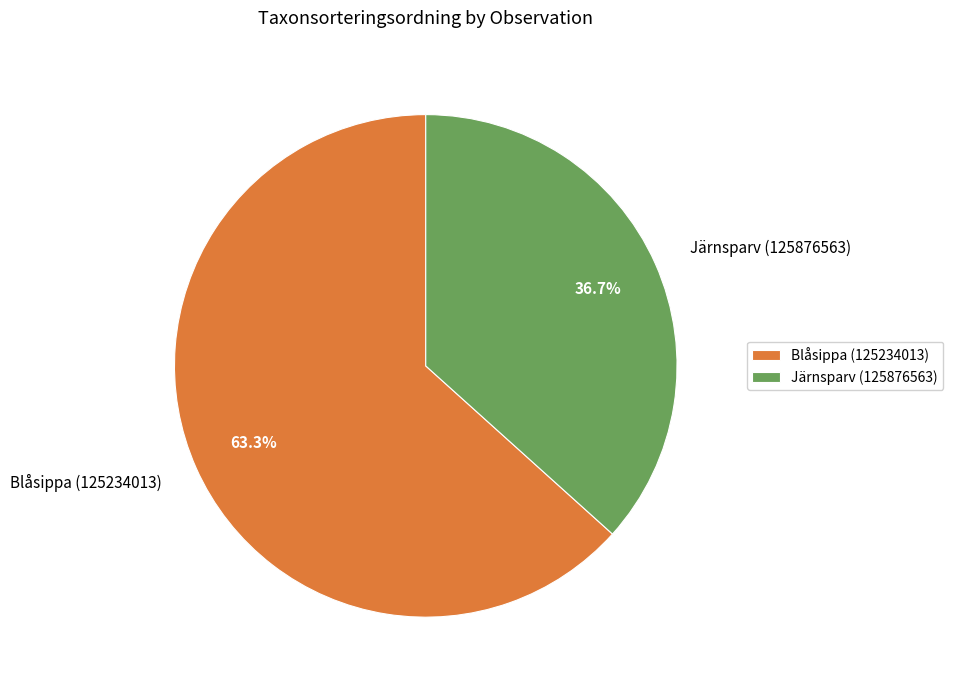

What is the ratio of the value at Järnsparv (125876563) to the value at Blåsippa (125234013)?

0.6